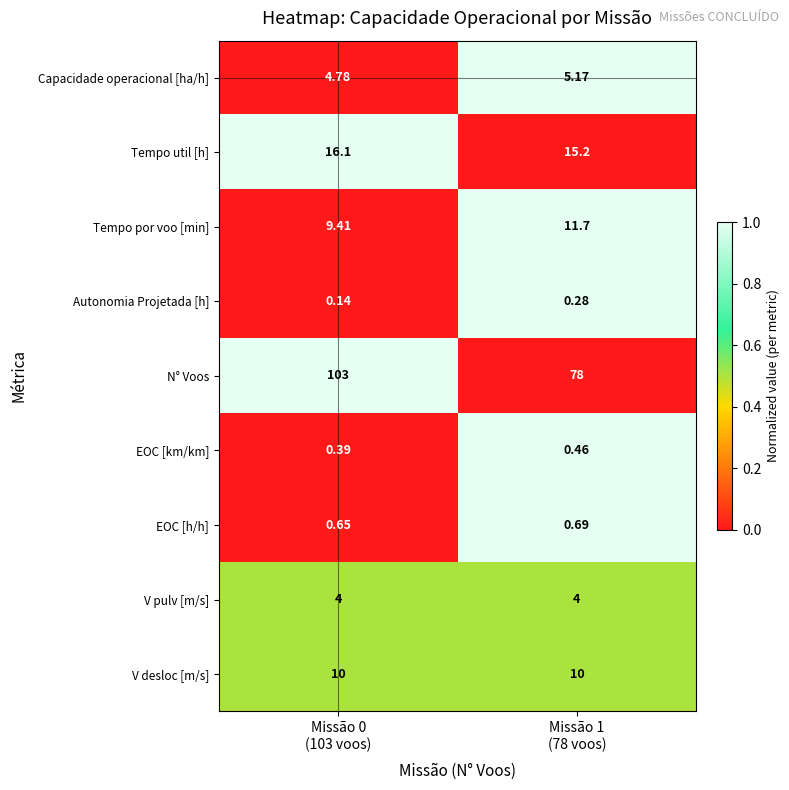

Which series has the largest total across all categories?

N° Voos